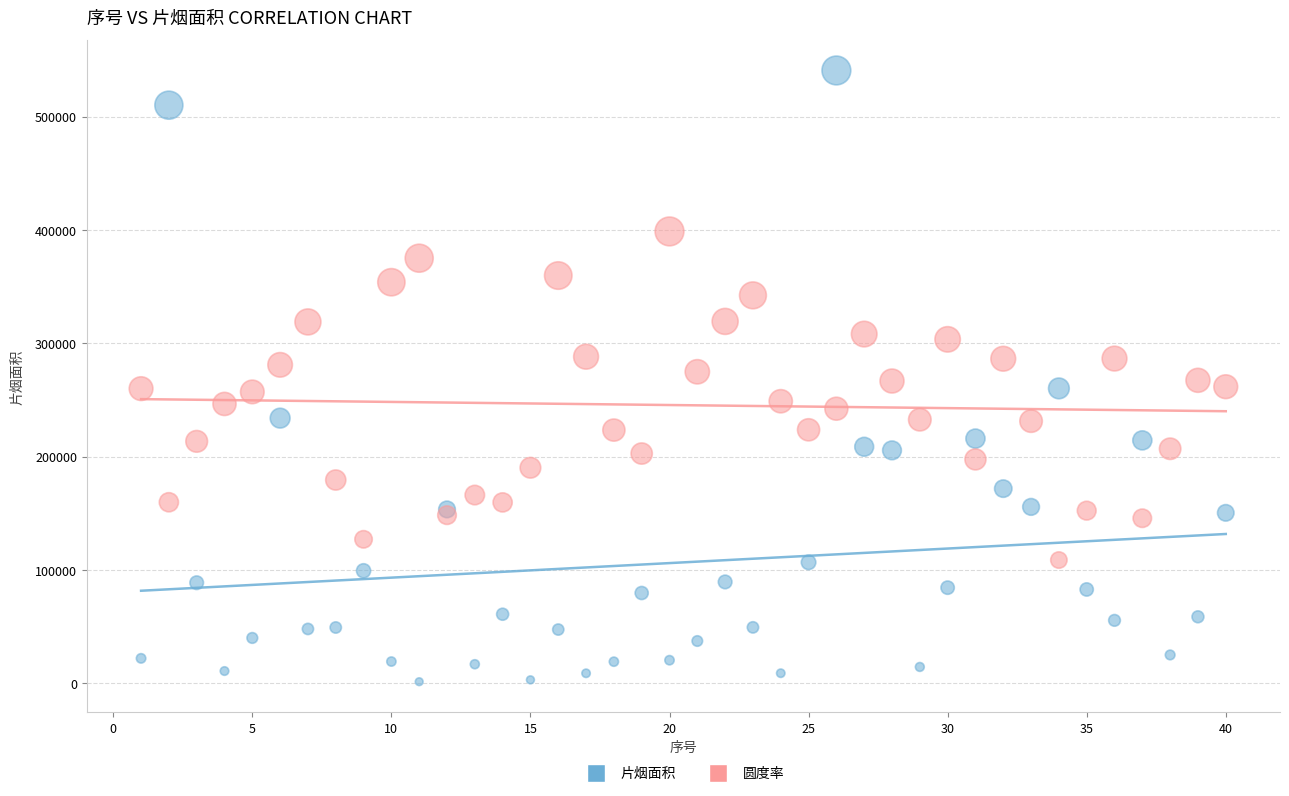

Which series has the largest Y range (max minus min)?

片烟面积